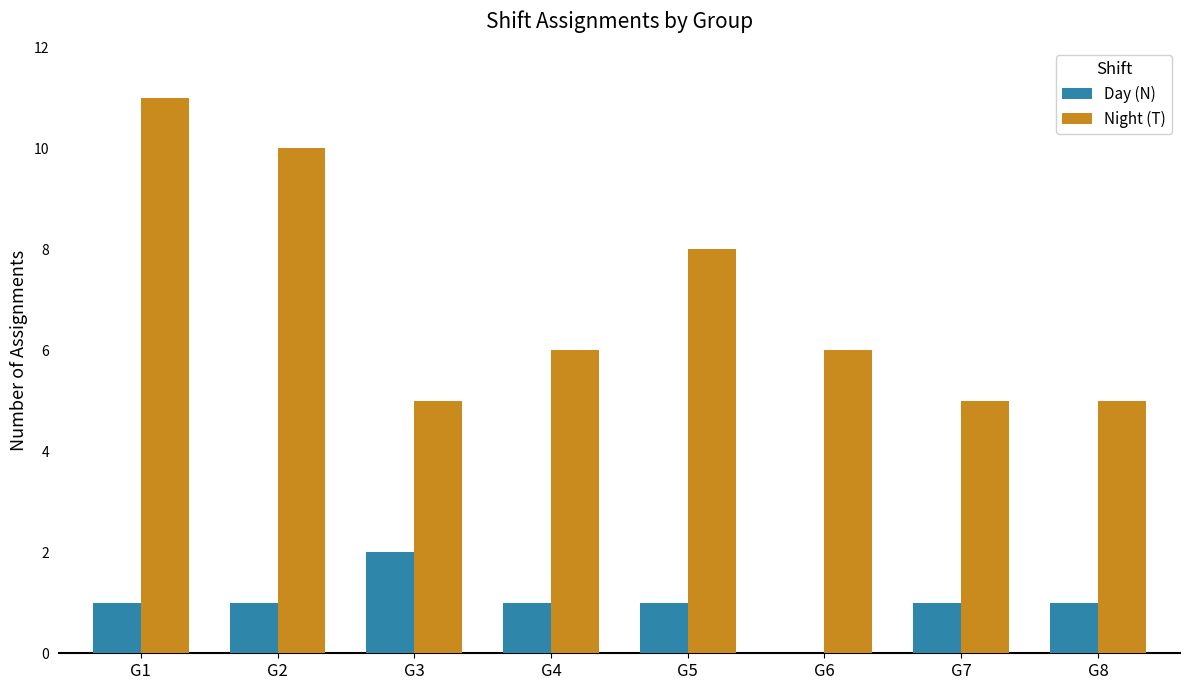

Is it true that Night (T) equals 8 at G7?

False